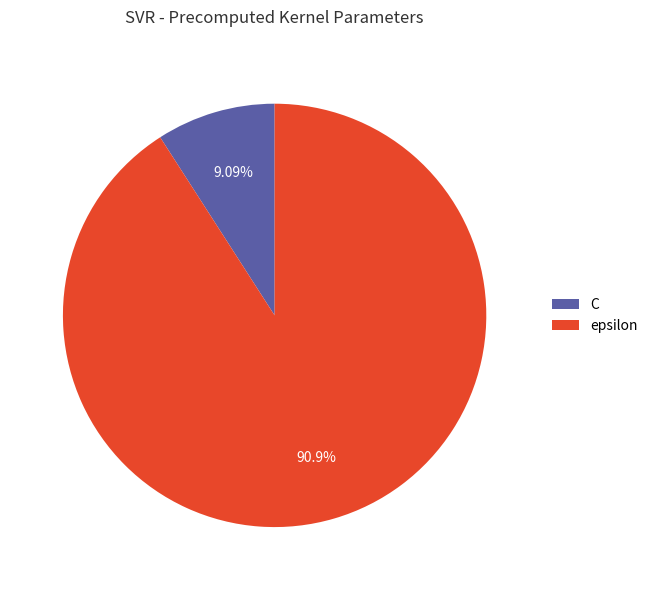

Rank the categories by value from lowest to highest.

C, epsilon